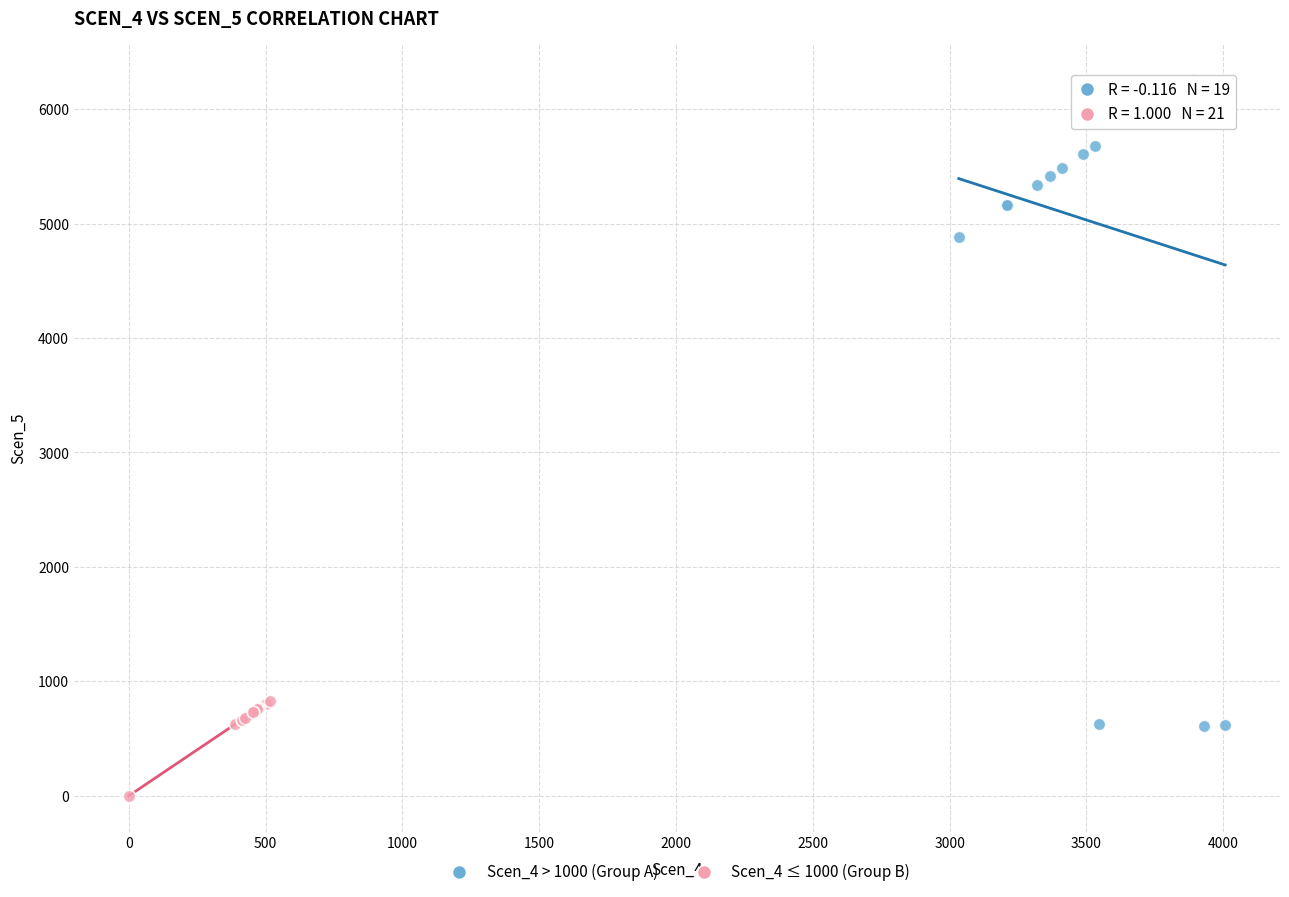

What are all the series names shown in the legend?

Scen_4 > 1000 (Group A), Scen_4 ≤ 1000 (Group B)